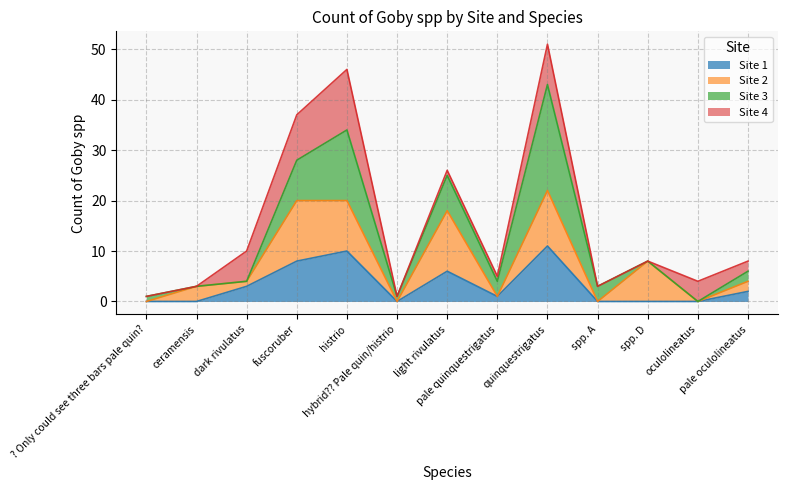

What position from the left is ? Only could see three bars pale quin??

1